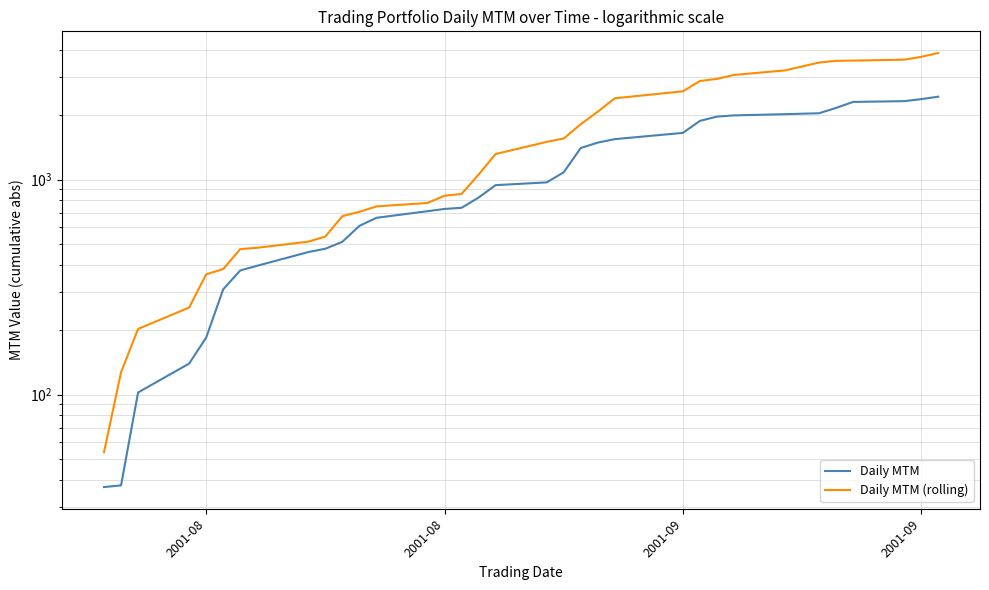

What is the minimum value for Daily MTM (rolling)?

54.0